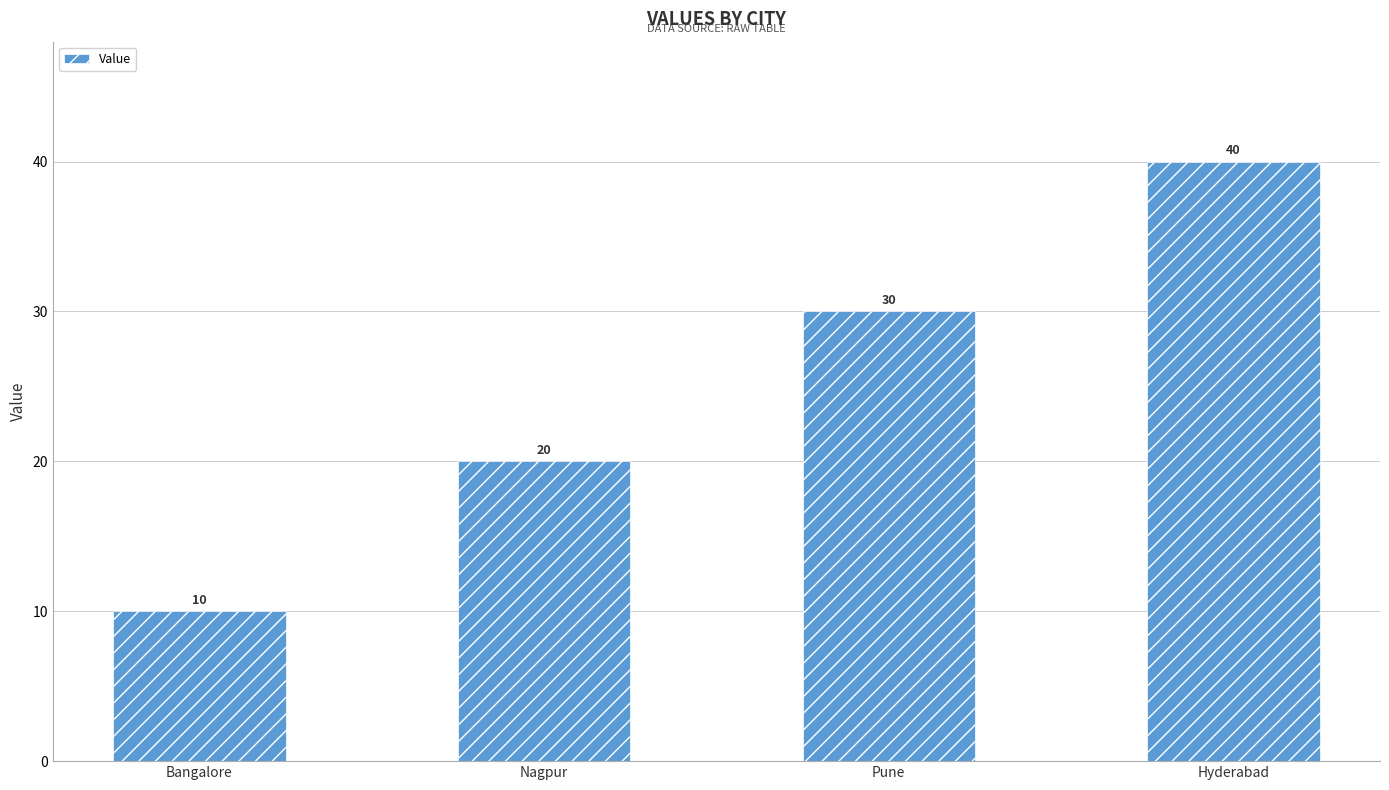

What is the maximum value shown in the chart?

40